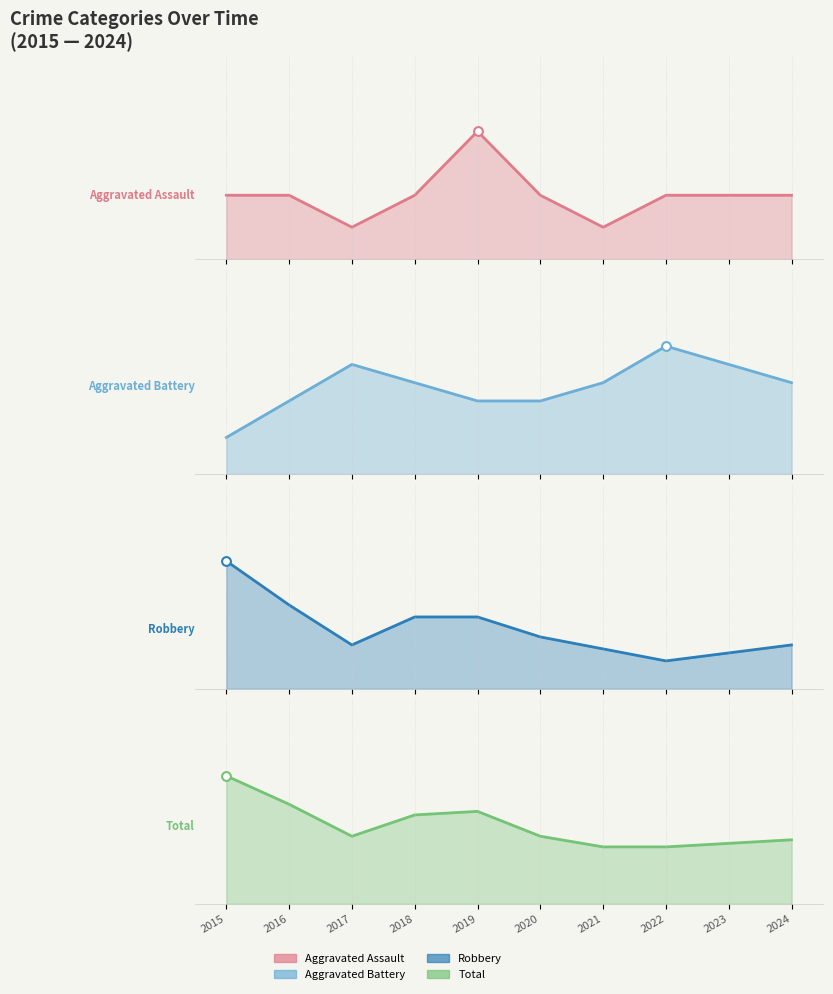

Which series has the largest Y range (max minus min)?

Robbery